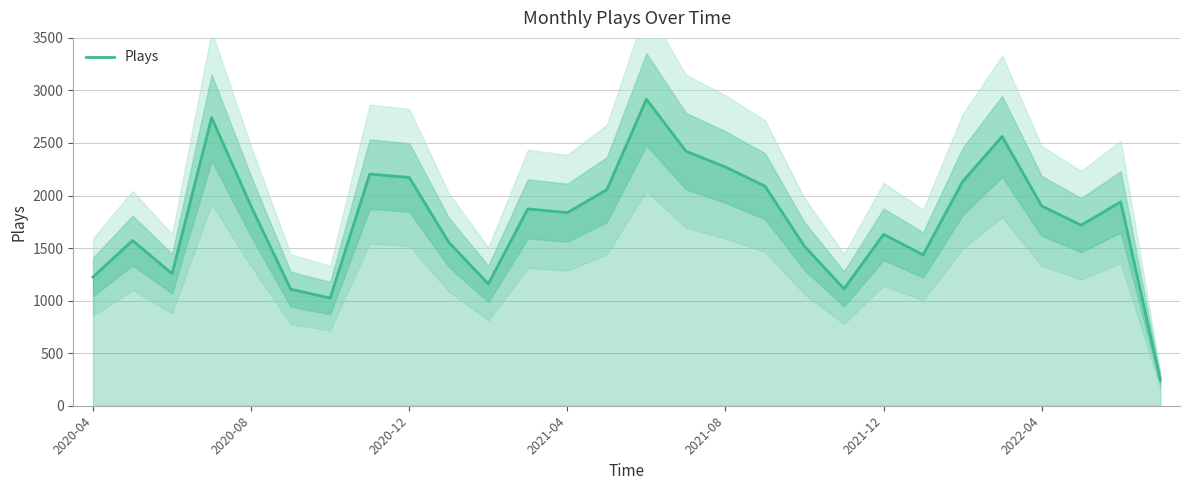

How many points are higher than both their immediate neighbors (excluding endpoints)?

8